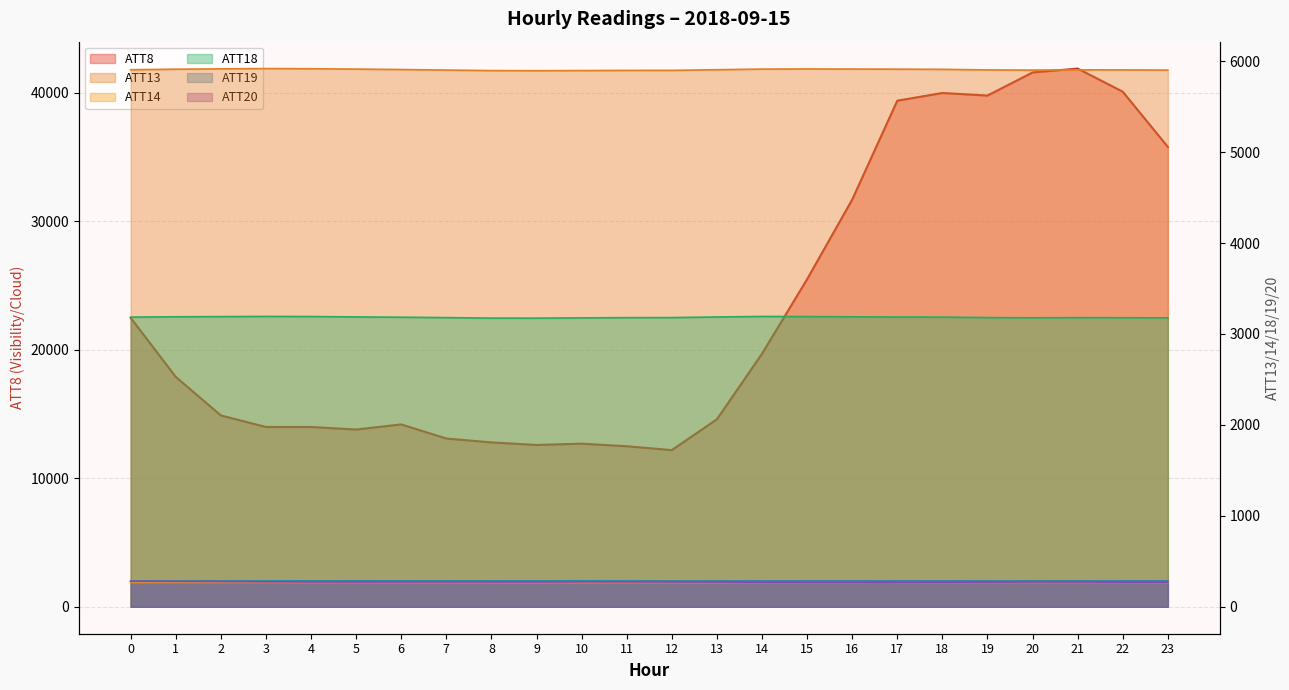

Where is the first local minimum for ATT14?

9